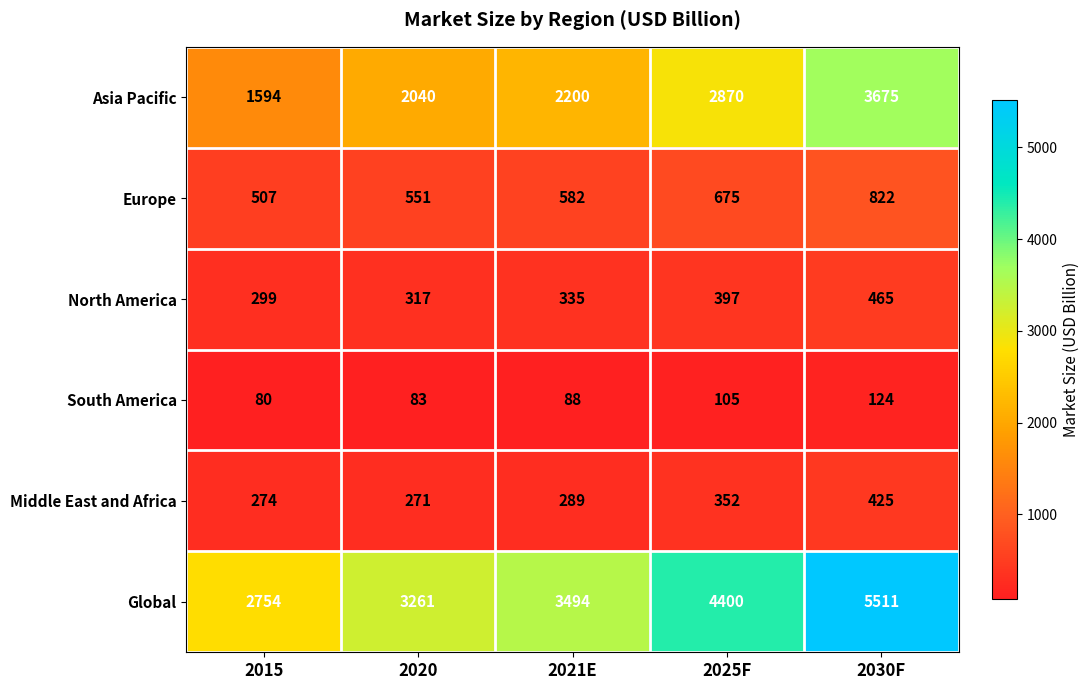

At 2021E, list the series in order from largest to smallest.

Global, Asia Pacific, Europe, North America, Middle East and Africa, South America